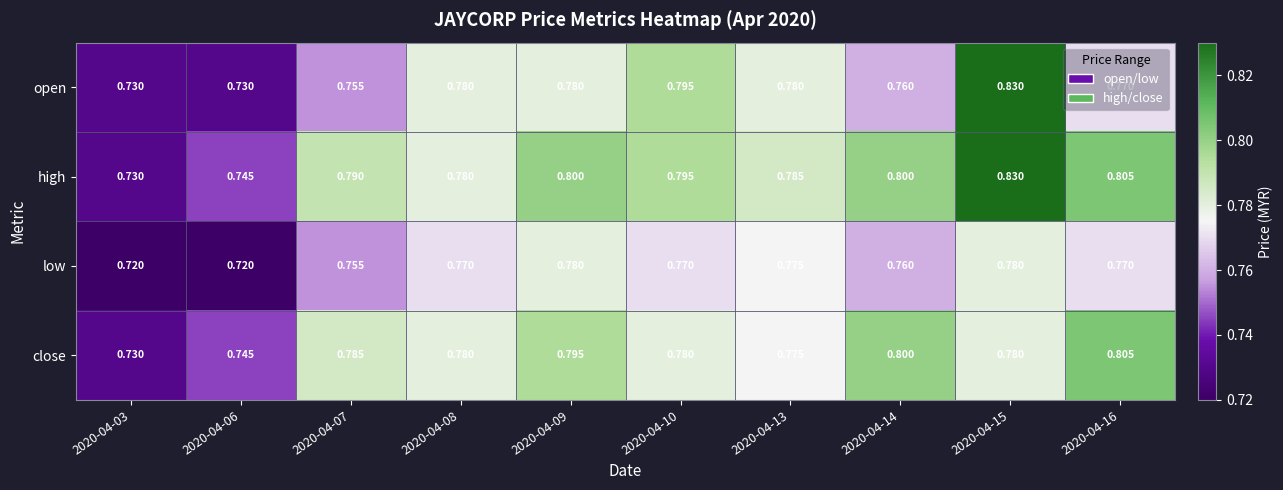

Rank the series by their average value, from highest to lowest.

high, close, open, low